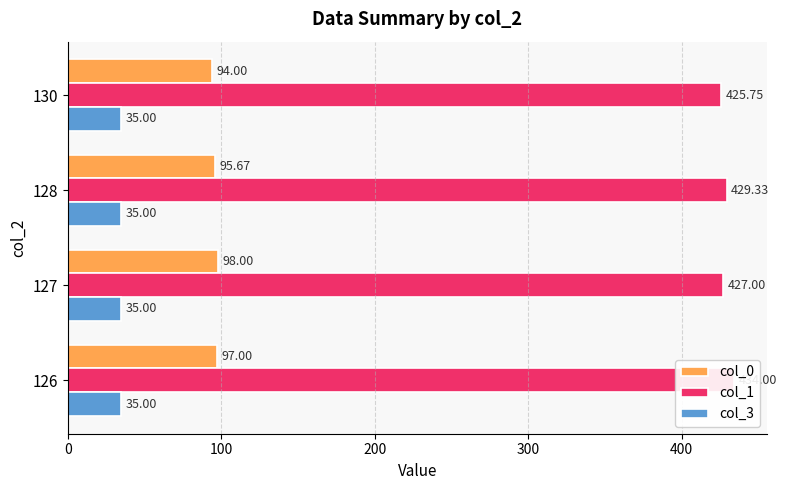

How many values in the col_1 series are below 429?

2